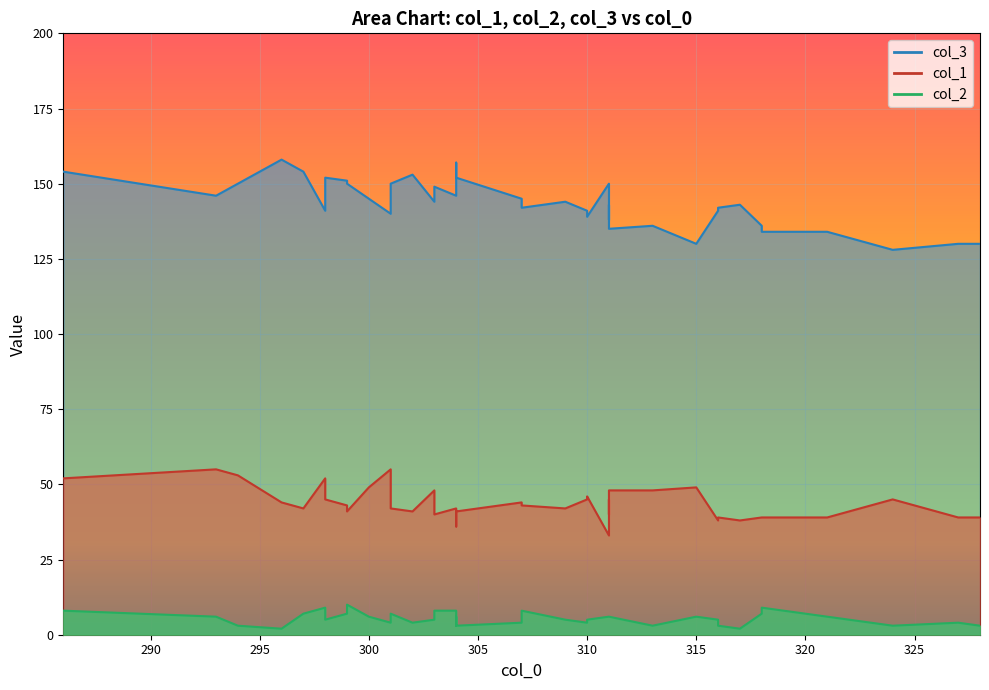

True or false: col_1 has a value of 41 at 299.

True